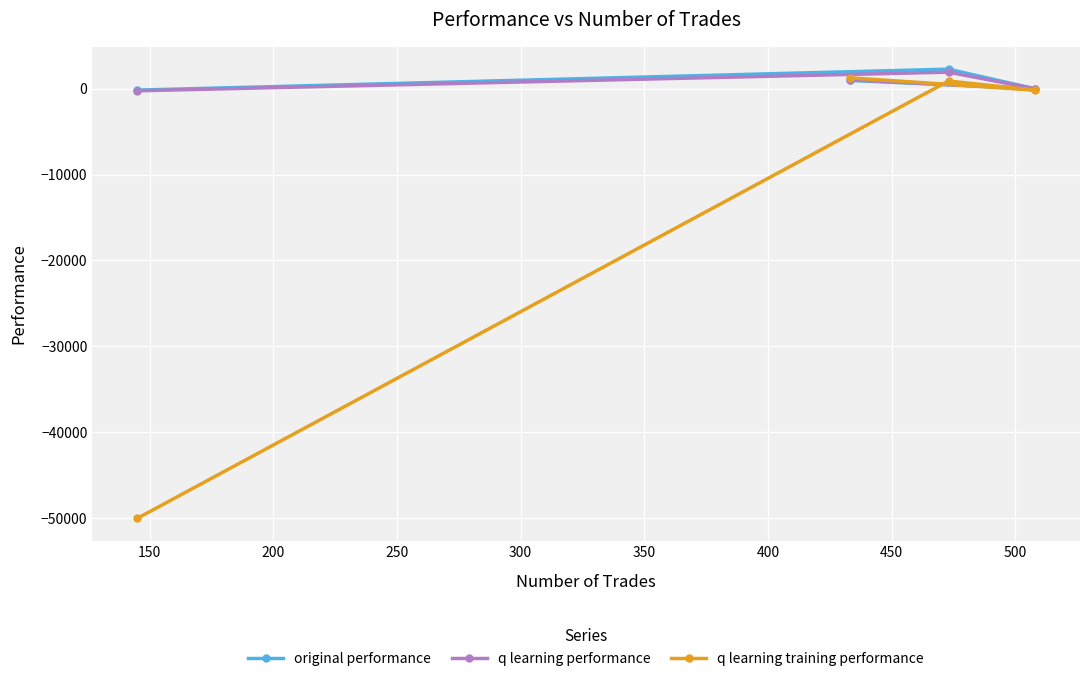

True or false: q learning performance and original performance cross at least once.

True